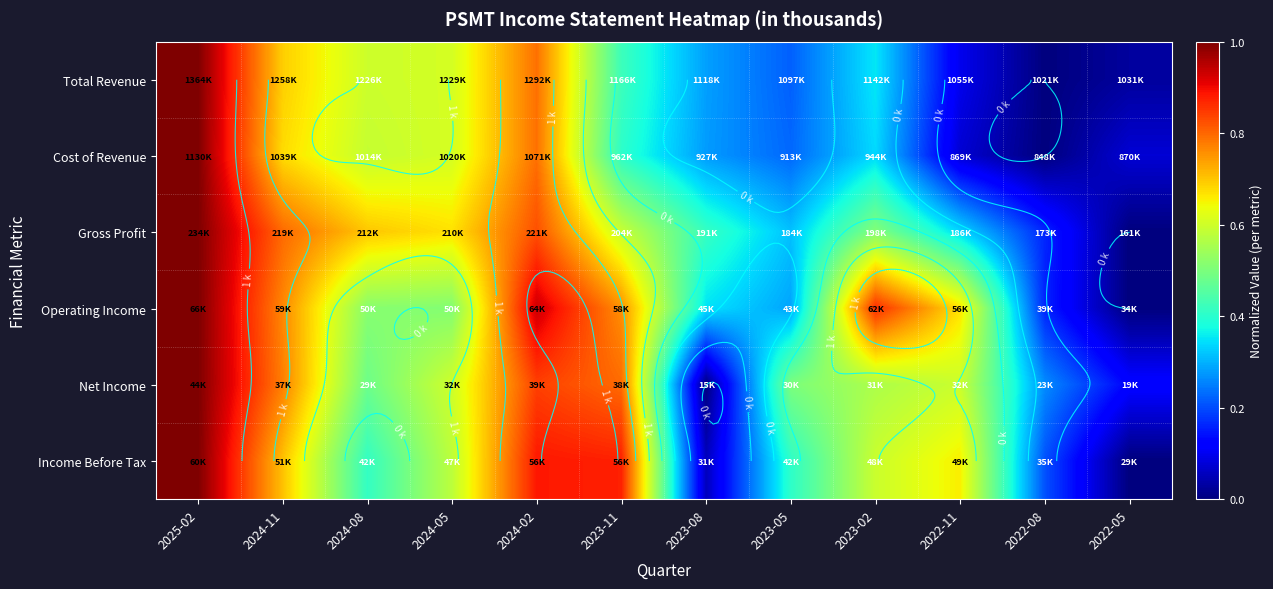

At which label does Total Revenue reach its minimum?

2022-08